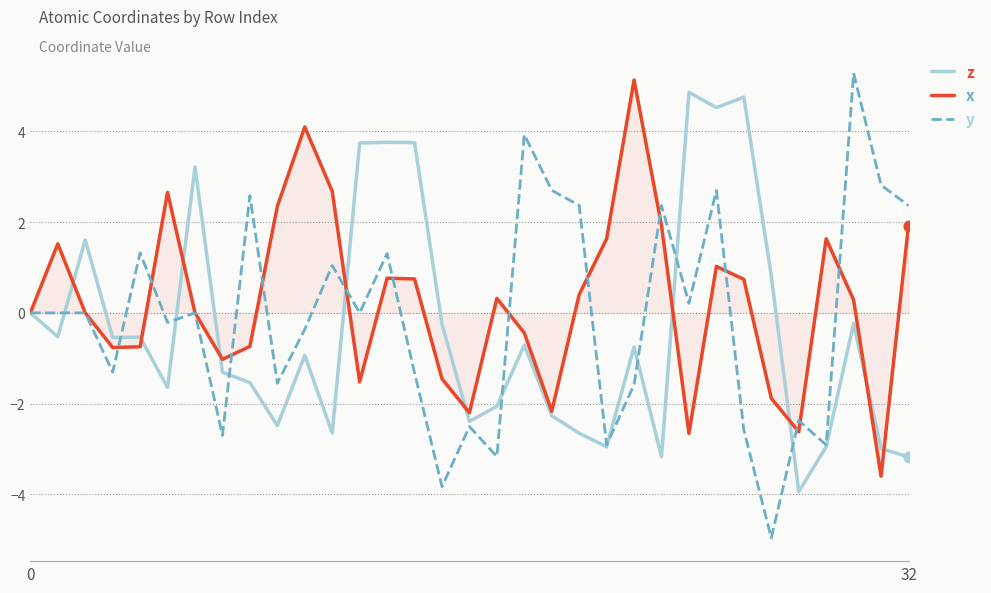

Which series has the largest range (max minus min)?

y